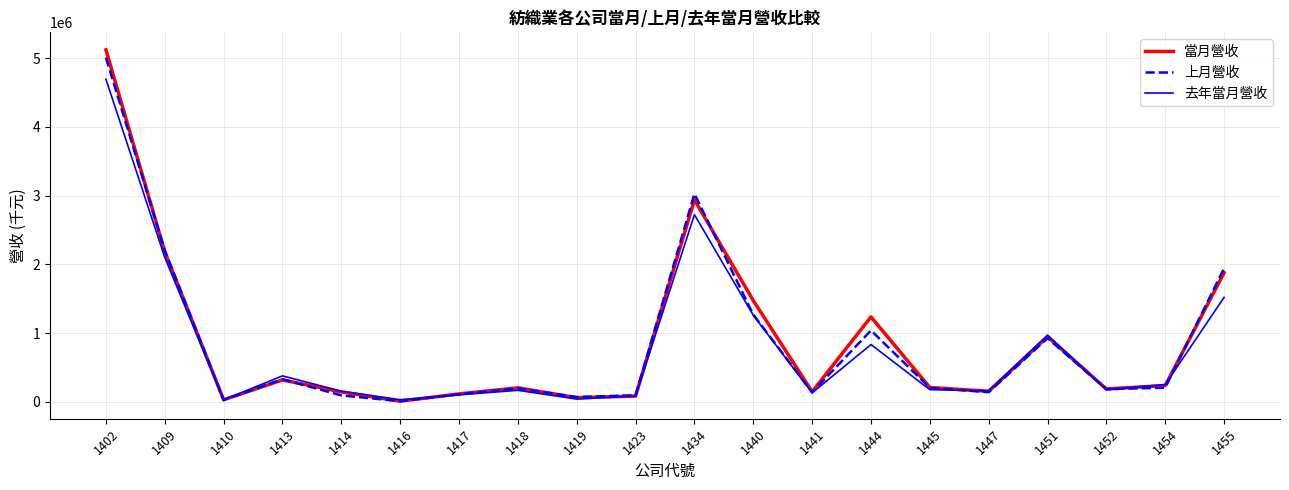

What is the maximum value shown in the chart?

5120241